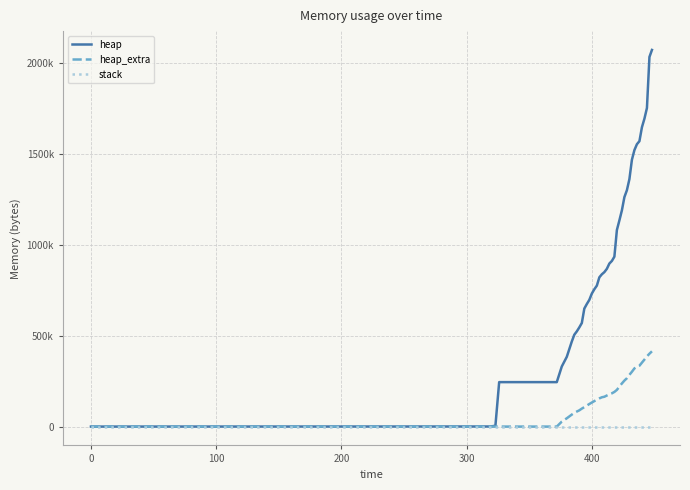

Reading left to right, extract all data points from this chart.

heap: 0	472	4568	244568	244576	330628	383828	468072	505340	523820	545716	569796	649280	674340	697148	731844	755580	775552	821188	837796	849816	867948	896996	911212	934756	1081344	1134348	1189712	1262552	1300448	1361444	1467904	1521140	1553544	1570160	1646868	1694136	1752904	2033496	2072132
heap_extra: 0	16	24	32	48	27332	45652	65984	75468	82684	89476	98852	107024	115572	124220	132412	140236	147608	155092	161236	164160	170988	177796	183004	190692	201856	220004	237240	253040	266072	284580	301600	320116	328560	334768	351876	368704	386376	400856	414212
stack: 0	0	0	0	0	0	0	0	0	0	0	0	0	0	0	0	0	0	0	0	0	0	0	0	0	0	0	0	0	0	0	0	0	0	0	0	0	0	0	0